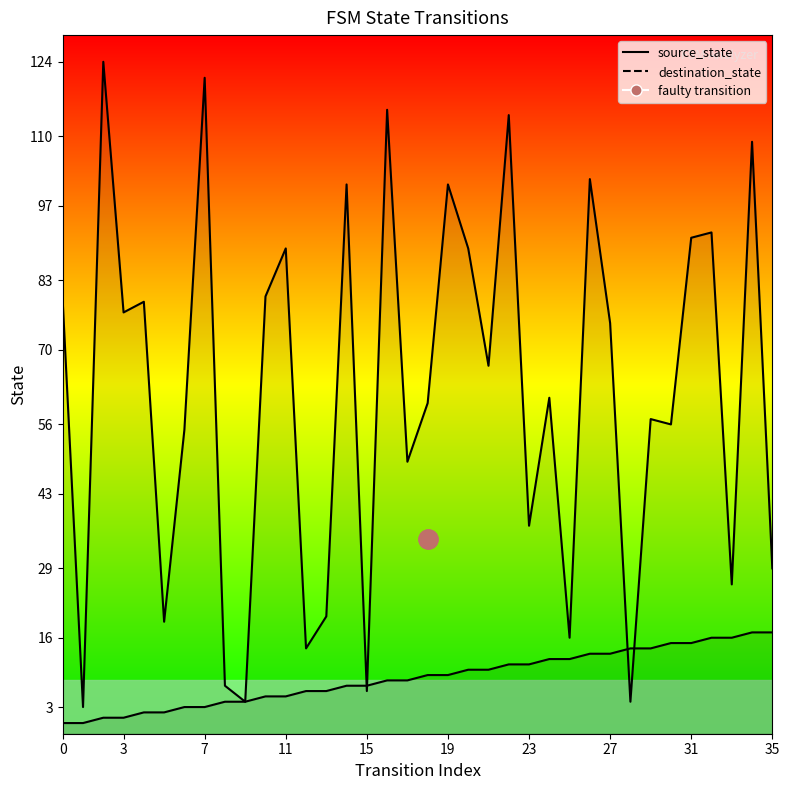

Reading left to right, list all the values displayed in this chart.

source_state: 0=0	1=0	2=1	3=1	4=2	5=2	6=3	7=3	8=4	9=4	10=5	11=5	12=6	13=6	14=7	15=7	16=8	17=8	18=9	19=9	20=10	21=10	22=11	23=11	24=12	25=12	26=13	27=13	28=14	29=14	30=15	31=15	32=16	33=16	34=17	35=17
destination_state: 0=79	1=3	2=124	3=77	4=79	5=19	6=55	7=121	8=7	9=4	10=80	11=89	12=14	13=20	14=101	15=6	16=115	17=49	18=60	19=101	20=89	21=67	22=114	23=37	24=61	25=16	26=102	27=75	28=4	29=57	30=56	31=91	32=92	33=26	34=109	35=29